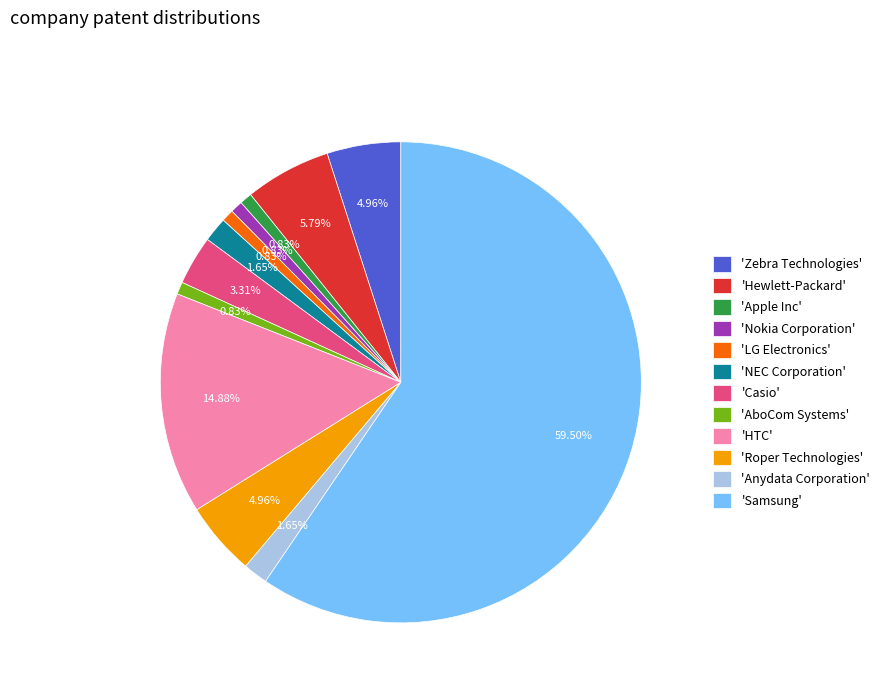

Which category accounts for the majority?

'Samsung'